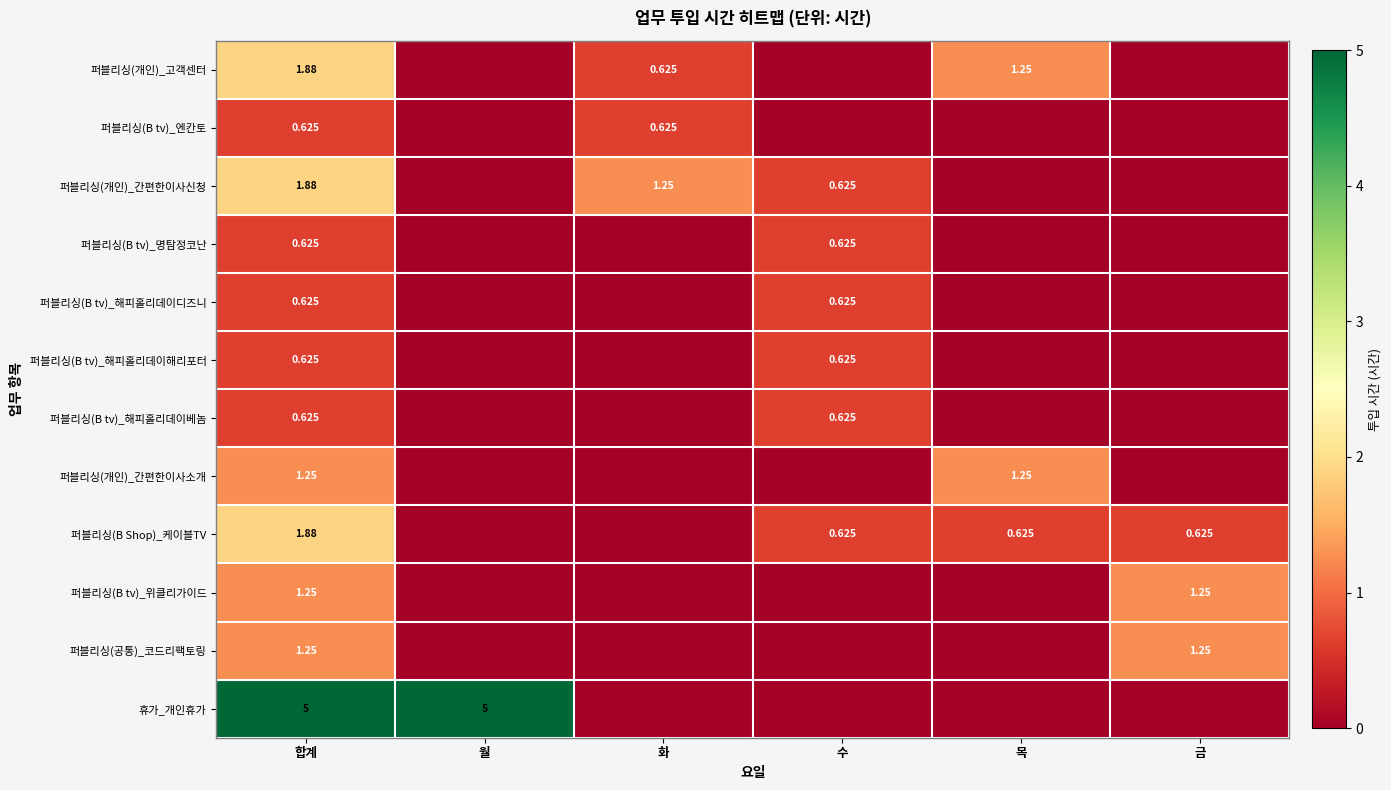

True or false: 퍼블리싱(개인)_간편한이사신청 has a value of 0.4 at 합계.

False